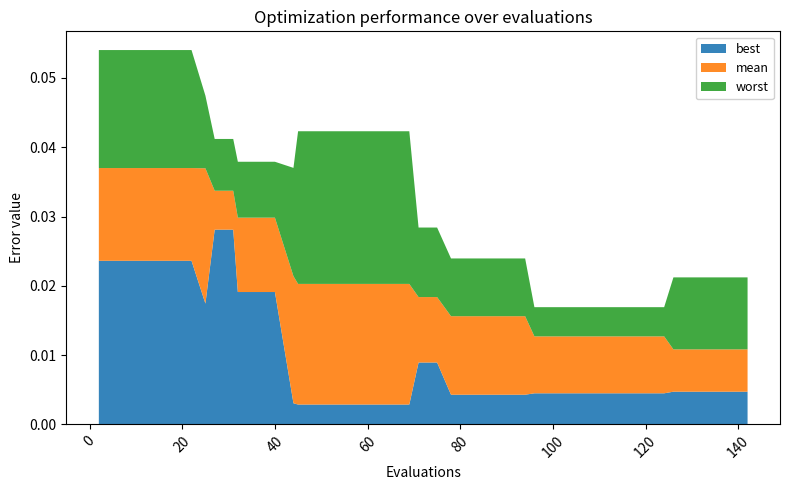

Reading right to left, extract all data points from this chart.

mean: 0.0	0.0	0.0	0.0	0.0	0.0	0.0	0.0	0.0	0.0	0.0	0.0	0.0	0.0	0.0	0.0	0.0	0.0	0.0	0.0	0.0	0.0	0.0	0.0	0.0	0.0	0.0	0.0	0.0	0.0	0.0	0.0	0.0	0.0	0.0	0.0	0.0	0.0	0.0	0.0
best: 0.0	0.0	0.0	0.0	0.0	0.0	0.0	0.0	0.0	0.0	0.0	0.0	0.0	0.0	0.0	0.0	0.0	0.0	0.0	0.0	0.0	0.0	0.0	0.0	0.0	0.0	0.0	0.0	0.0	0.0	0.0	0.0	0.0	0.0	0.0	0.0	0.0	0.0	0.0	0.0
worst: 0.0	0.0	0.0	0.0	0.0	0.0	0.0	0.0	0.0	0.0	0.0	0.0	0.0	0.0	0.0	0.0	0.0	0.0	0.0	0.0	0.0	0.0	0.0	0.0	0.0	0.0	0.0	0.0	0.0	0.0	0.0	0.0	0.0	0.0	0.1	0.1	0.1	0.1	0.1	0.1